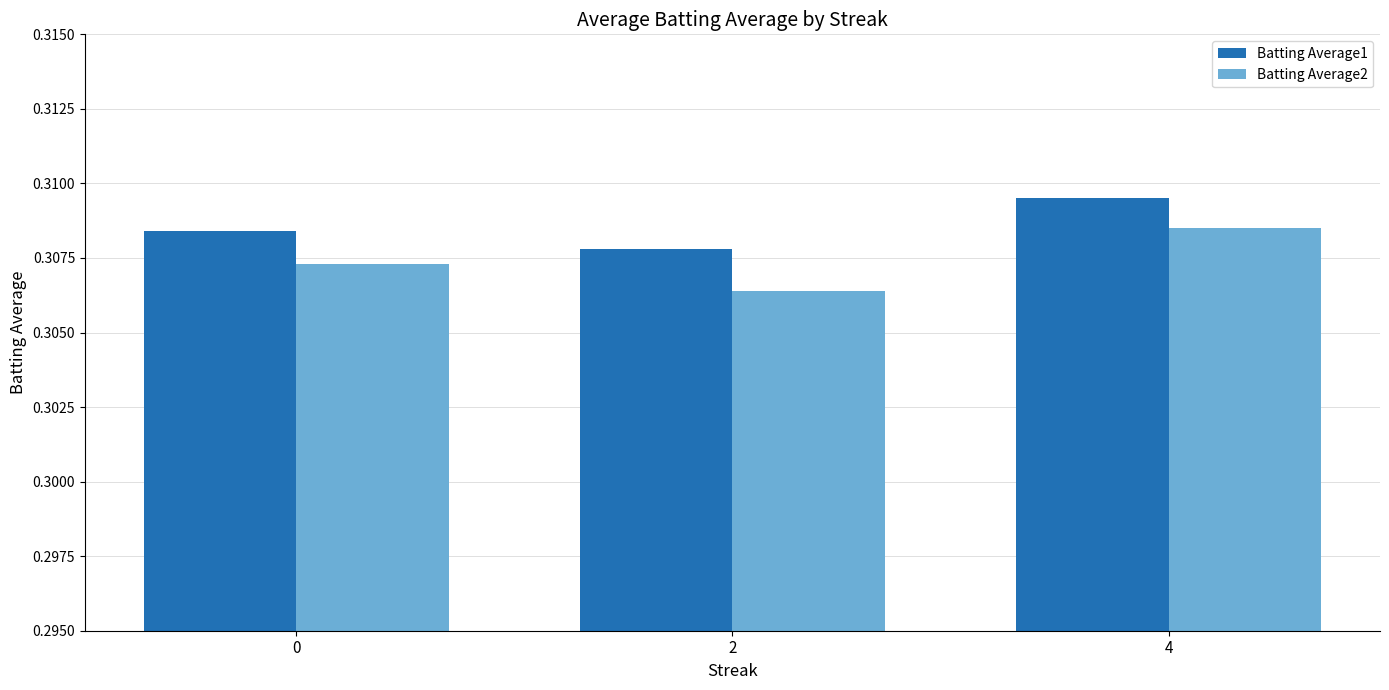

At which category is the sum across all series the highest?

4